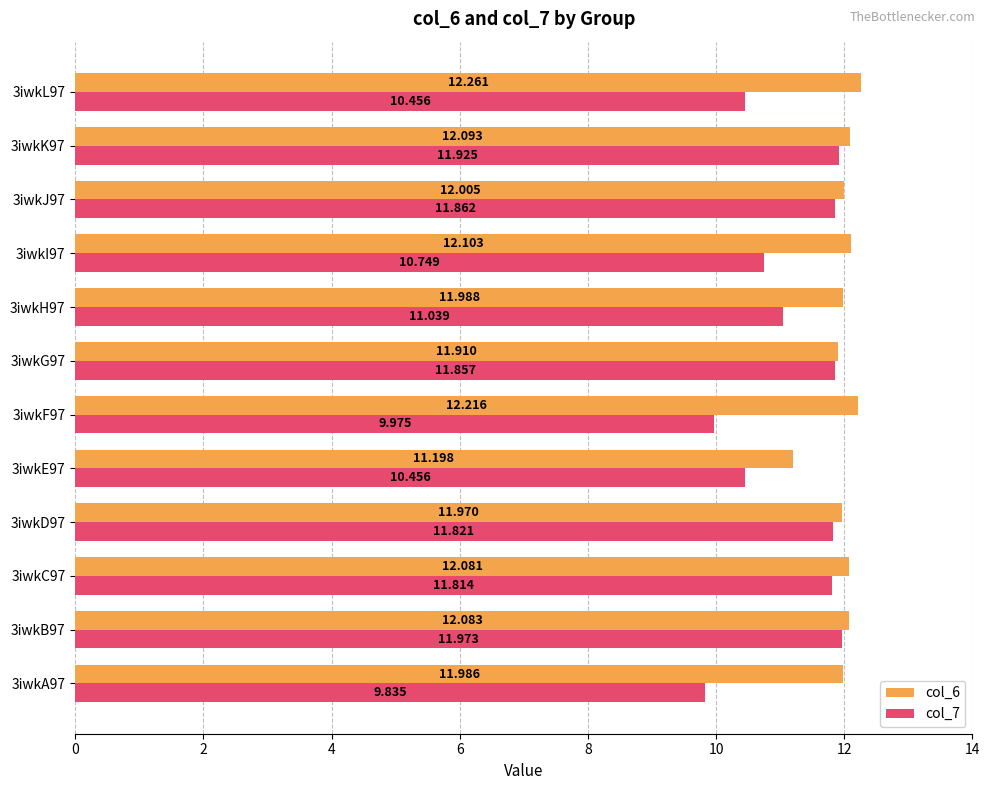

Is the value of col_6 at 3iwkH97 greater than the value of col_7 at 3iwkD97?

Yes